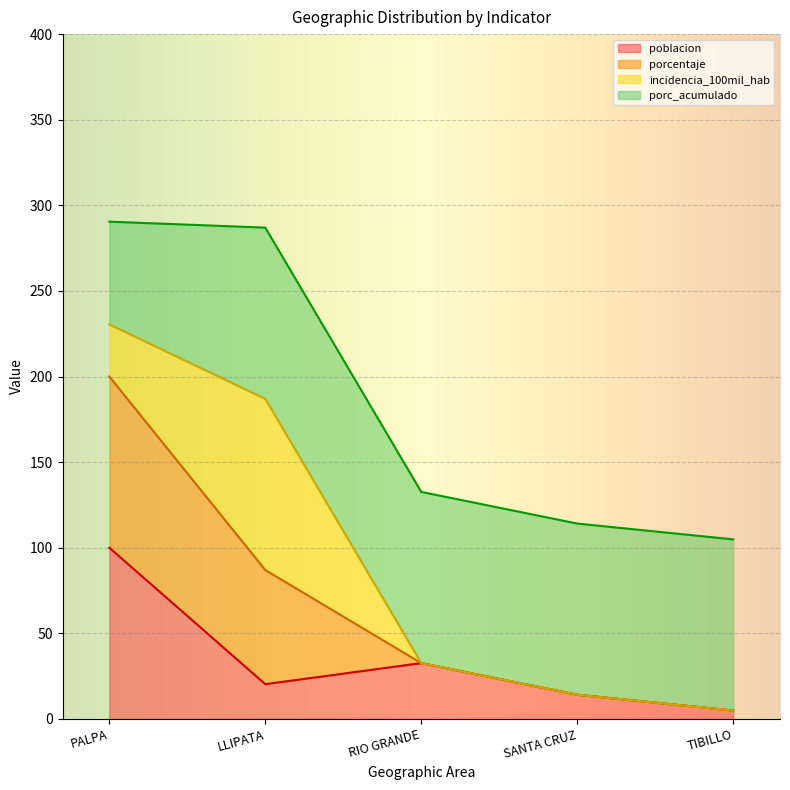

What is the label of the 2nd point from the right?

SANTA CRUZ